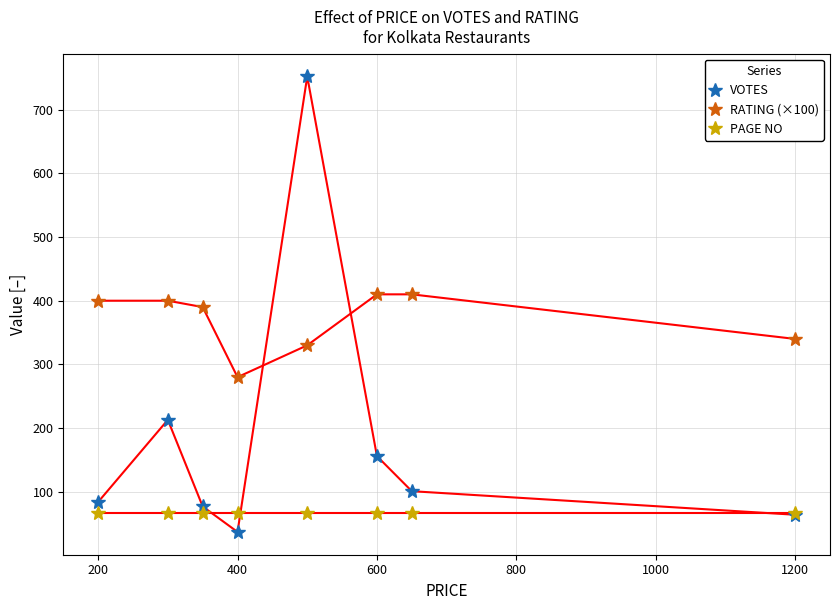

What is the value of the VOTES point at the 6th from the left?

156.0